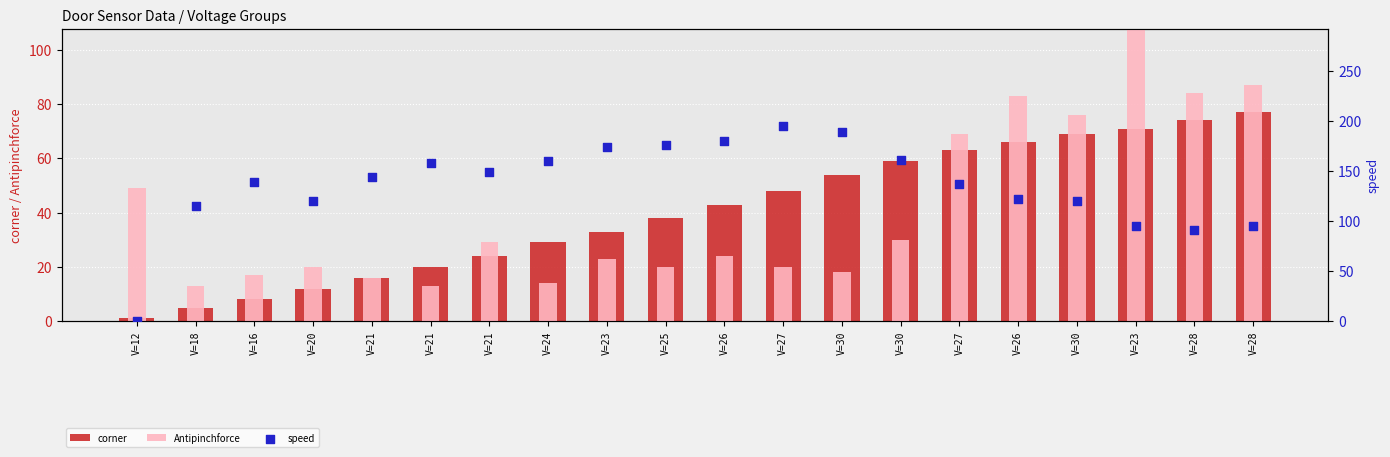

What are all the series names shown in the legend?

corner, Antipinchforce, speed